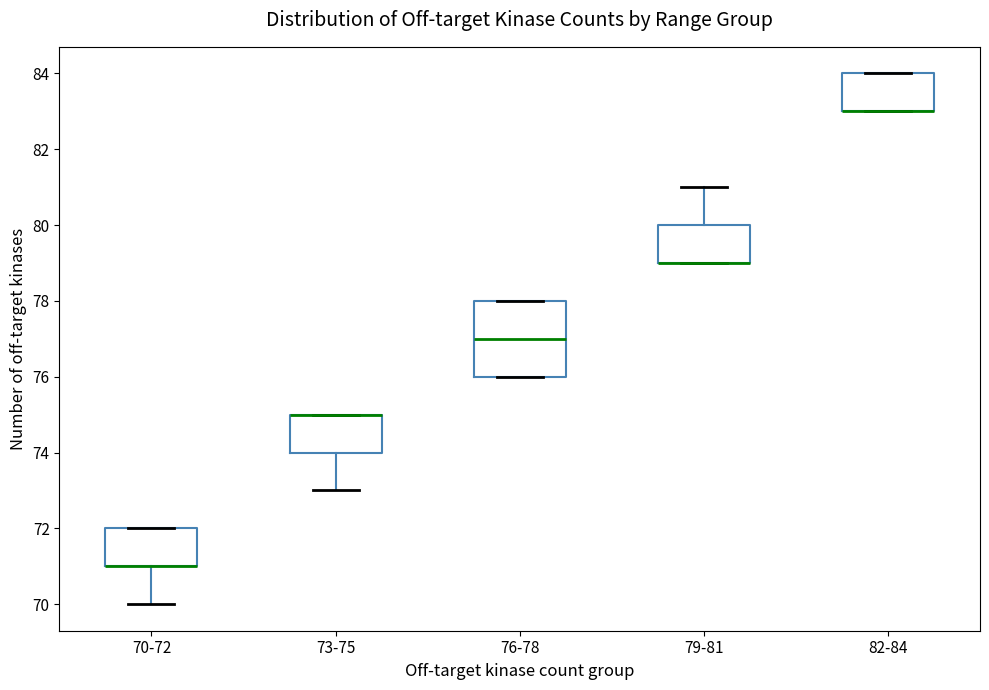

Comparing the boxes themselves (not the whiskers), which one is the tallest?

76-78